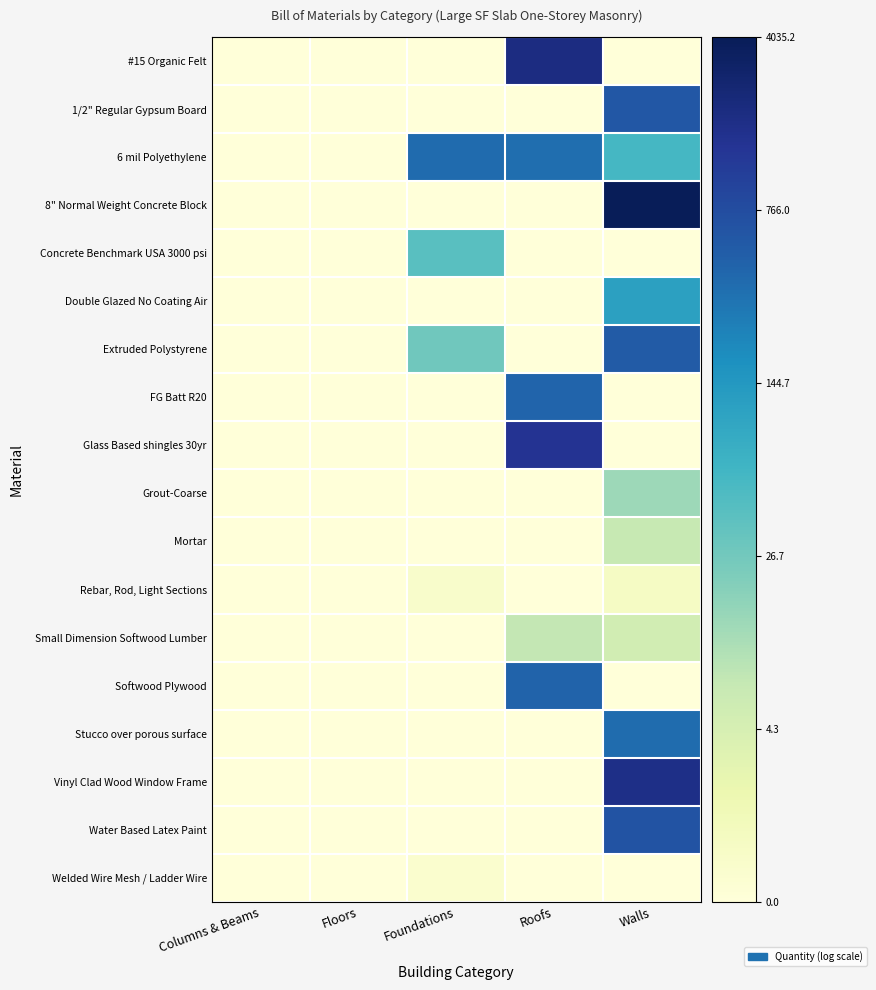

What is the maximum value shown in the chart?

8.3